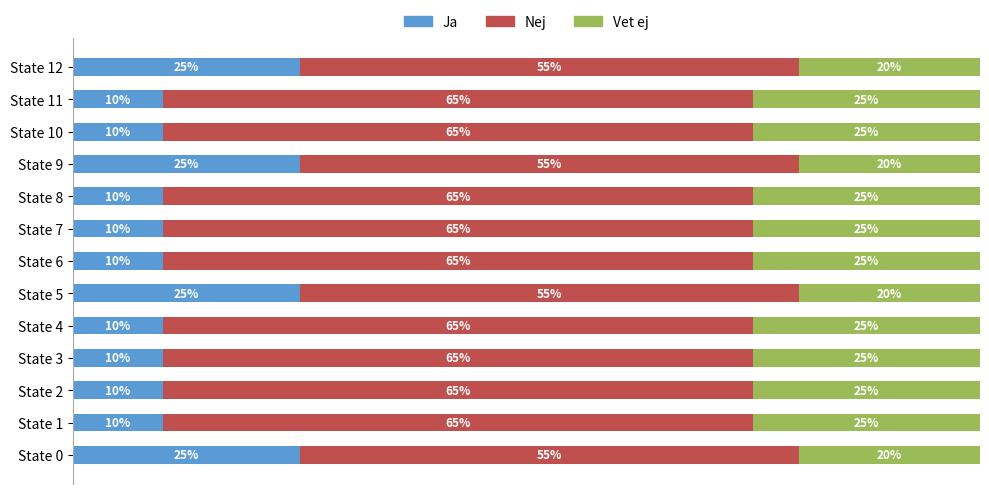

What is the maximum value for Ja?

25